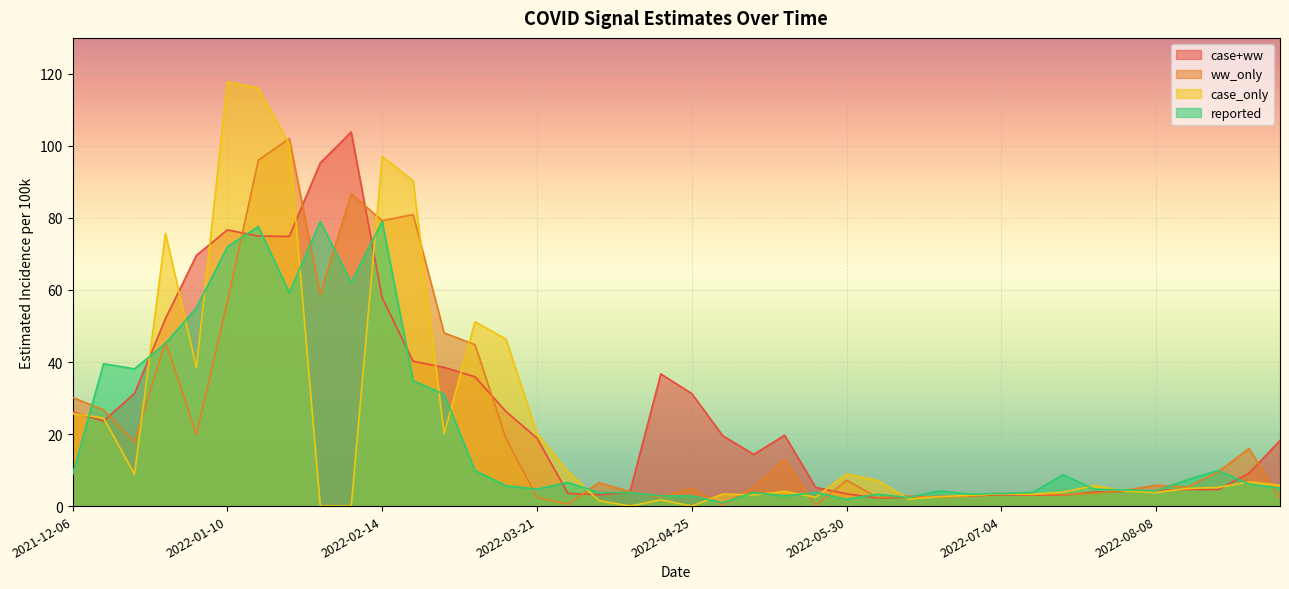

How many distinct data groups are displayed?

4